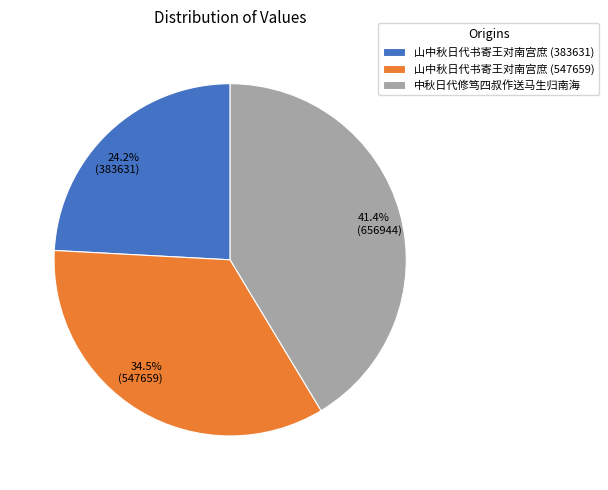

What is the smallest slice in the pie chart?

山中秋日代书寄王对南宫庶 (383631)